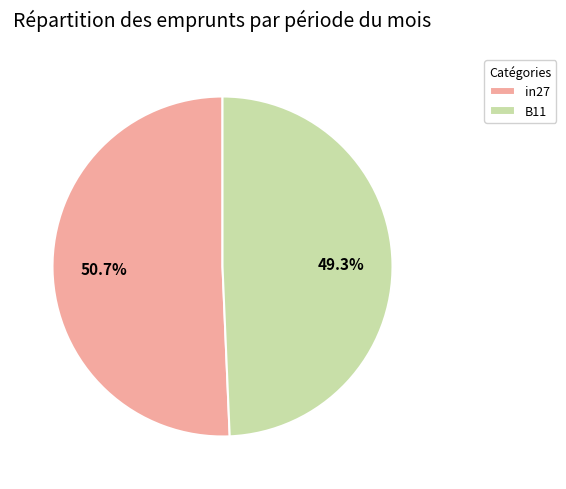

What is the largest slice in the pie chart?

in27